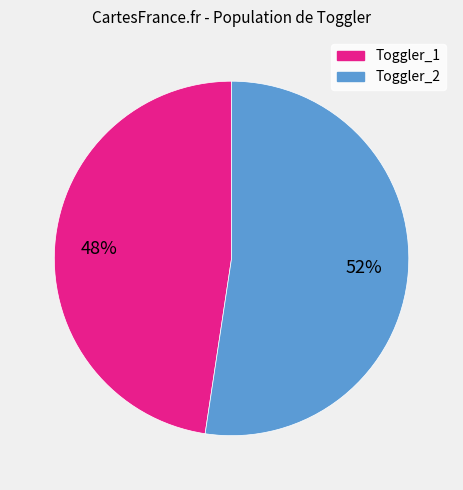

To the nearest percent, what is the average slice percentage?

50%